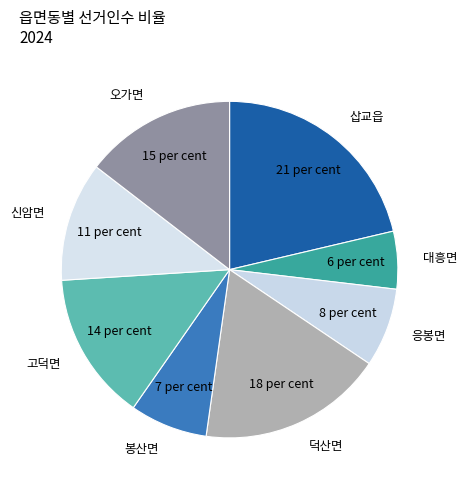

Do 오가면 and 고덕면 together represent more than half of the pie?

No